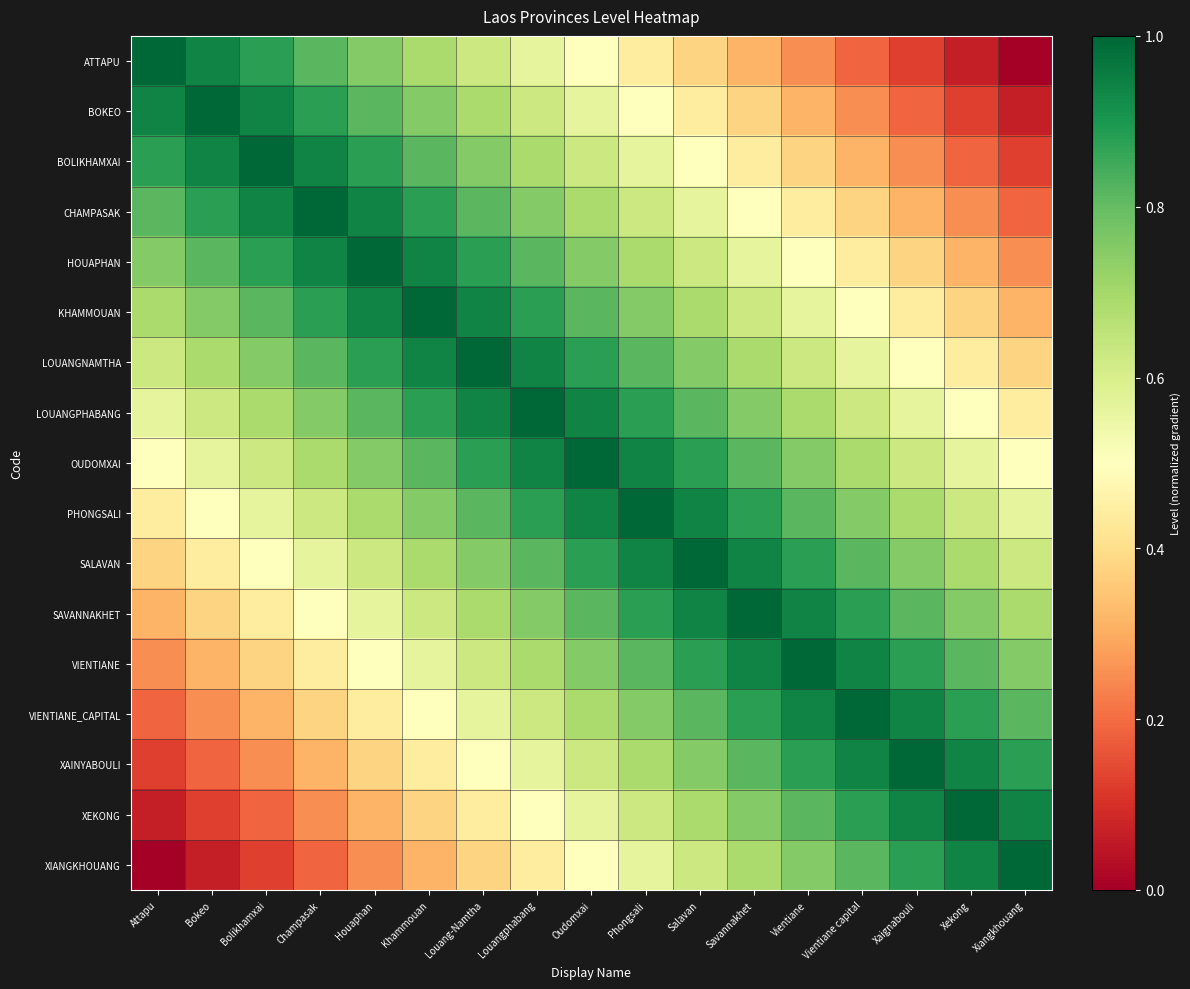

Count the number of data series in this chart.

17